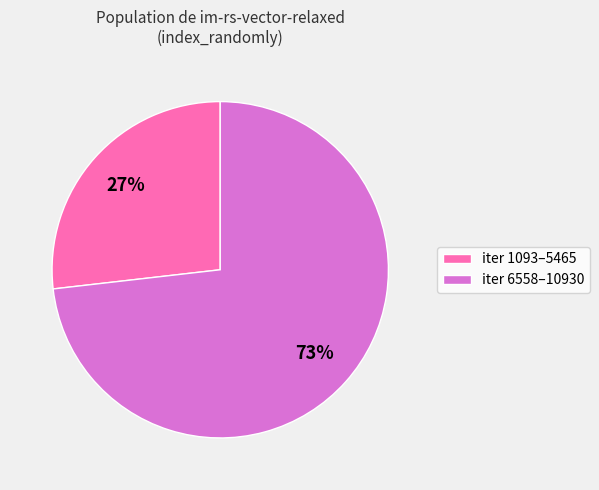

Does any single category account for the majority?

Yes